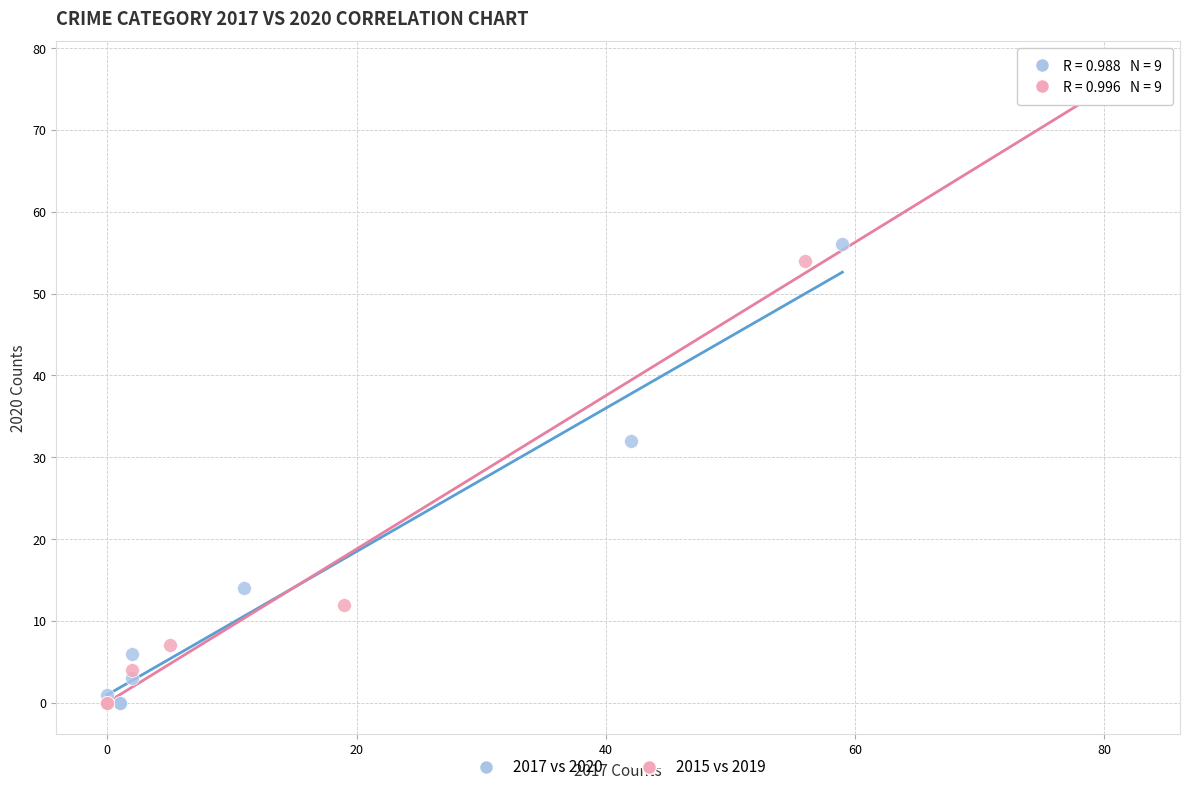

Which series contains the highest Y value?

2015 vs 2019